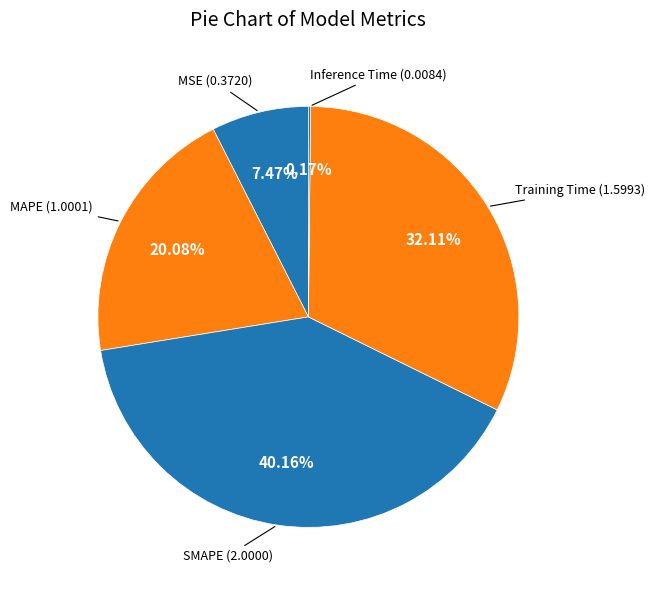

Is the sum of MAPE and SMAPE greater than half?

Yes